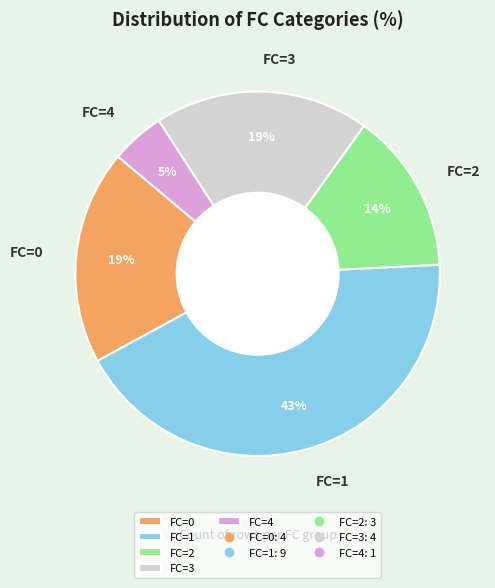

Is the sum of FC=0 and FC=4 greater than half?

No